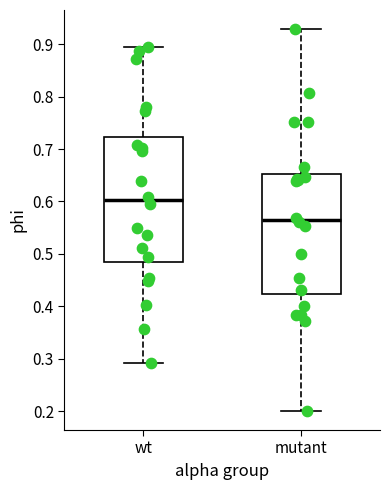

Which box's median line is the highest?

wt